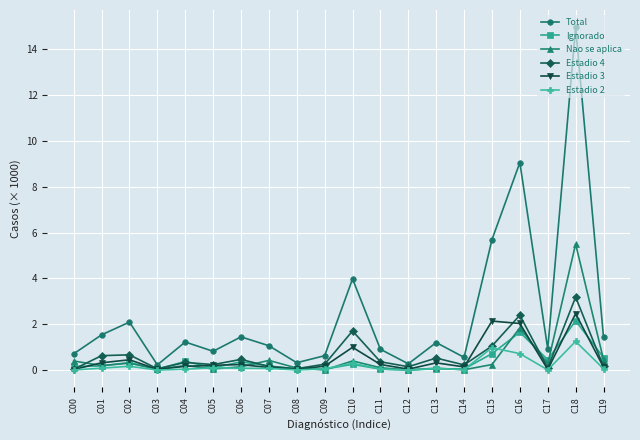

What is the sum of all Total values?

49.2